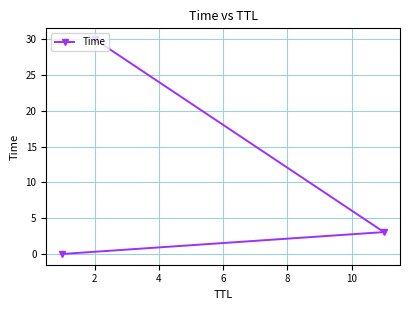

What is the difference between the maximum and minimum values?

30.0